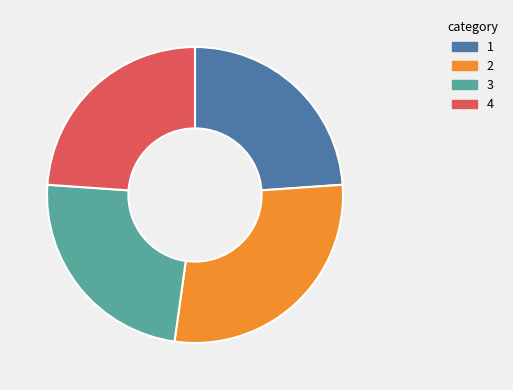

Is there any slice that represents more than half of the pie?

No